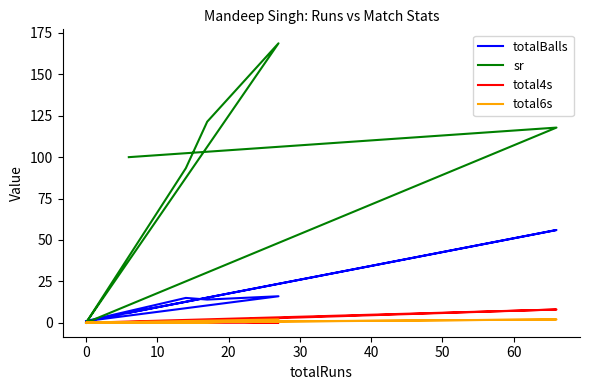

In total4s, how many points are higher than both neighbors (excluding endpoints)?

1